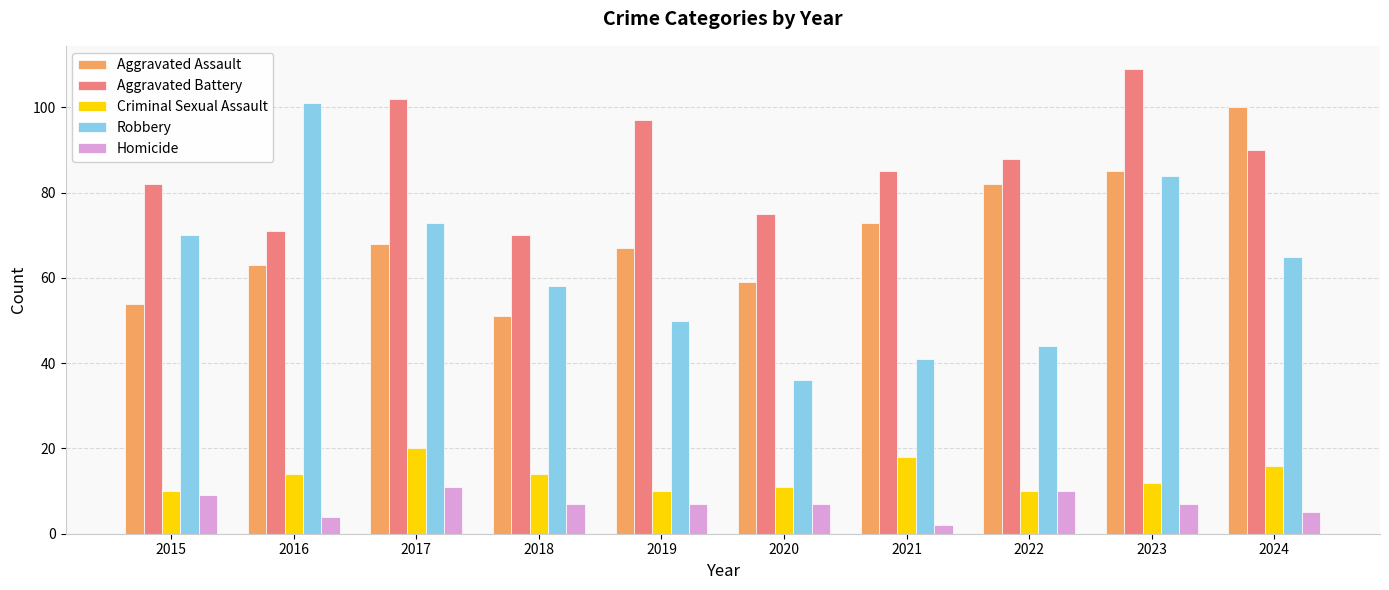

Which series changed the most between 2020 and 2023?

Robbery